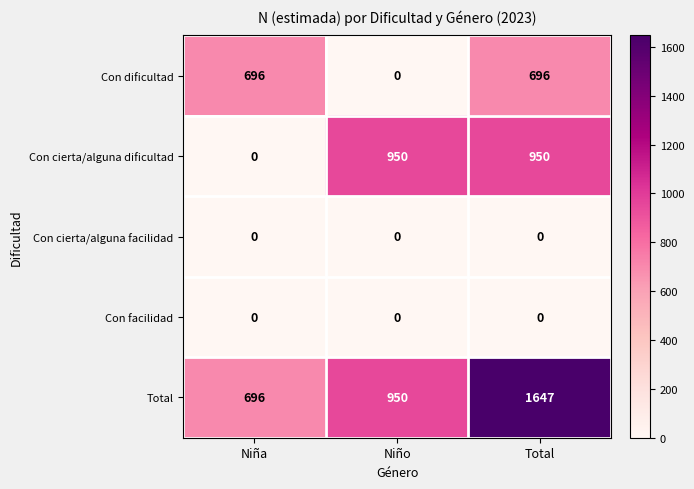

Which series has the widest spread of values?

Total